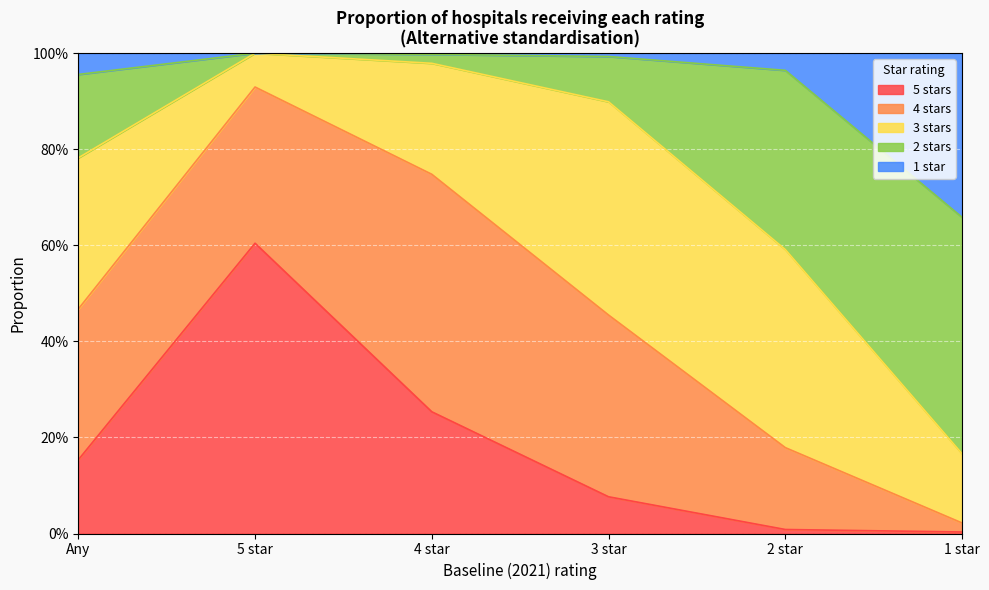

What is the value of the 3 stars point at the 5th from the left?

0.4